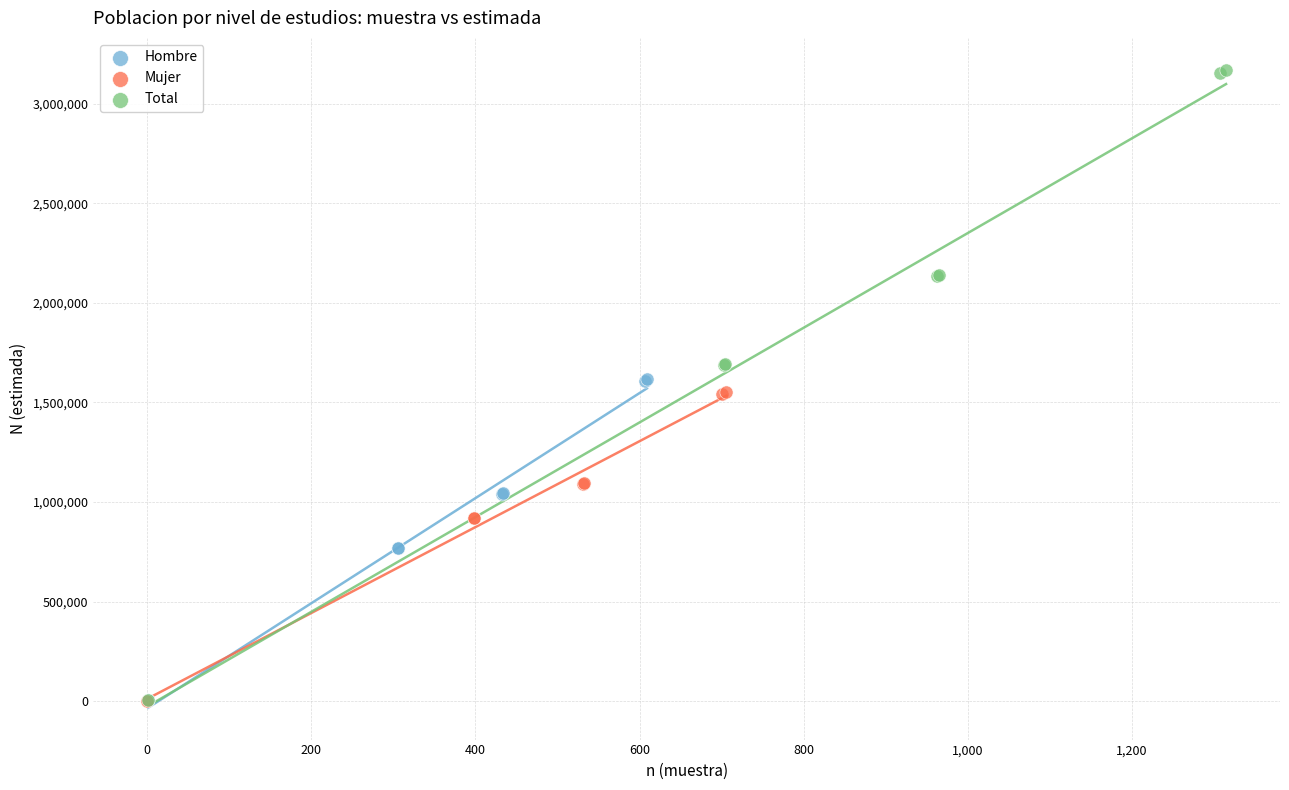

Which series reaches the maximum Y coordinate?

Total